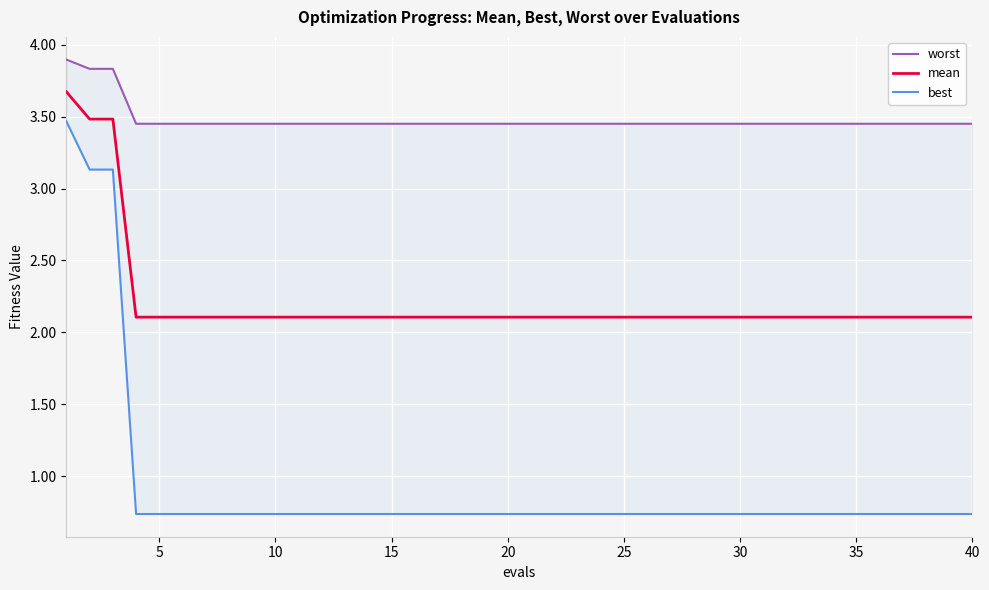

What is the minimum value for mean?

2.1